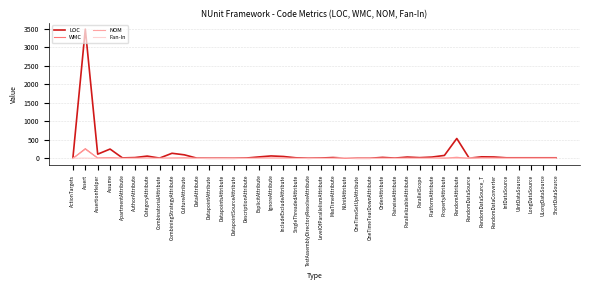

How many lines are shown in the chart?

4